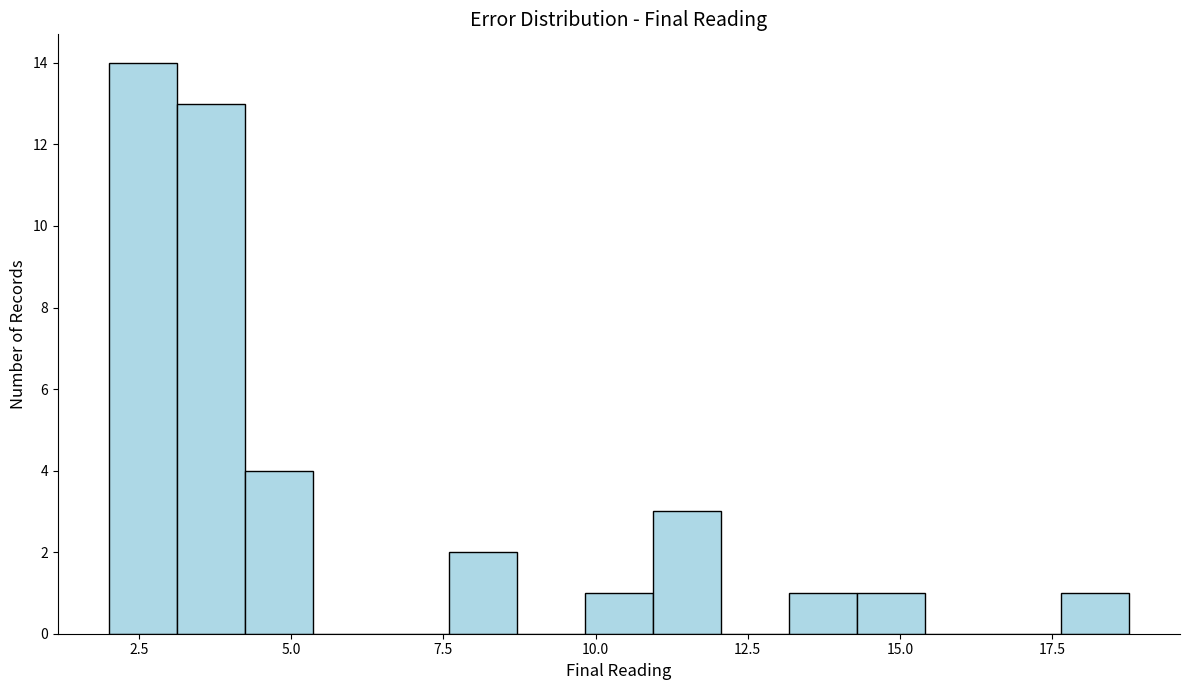

Read against the x-axis, roughly where is the centre of the tallest bar?

2.5